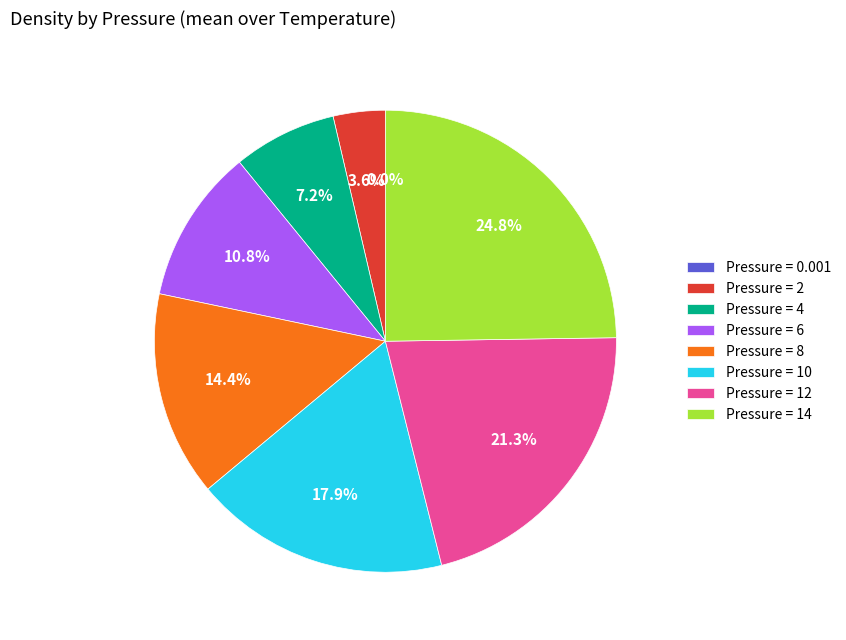

To the nearest percent, what is the difference between the largest and smallest slice percentages?

25%